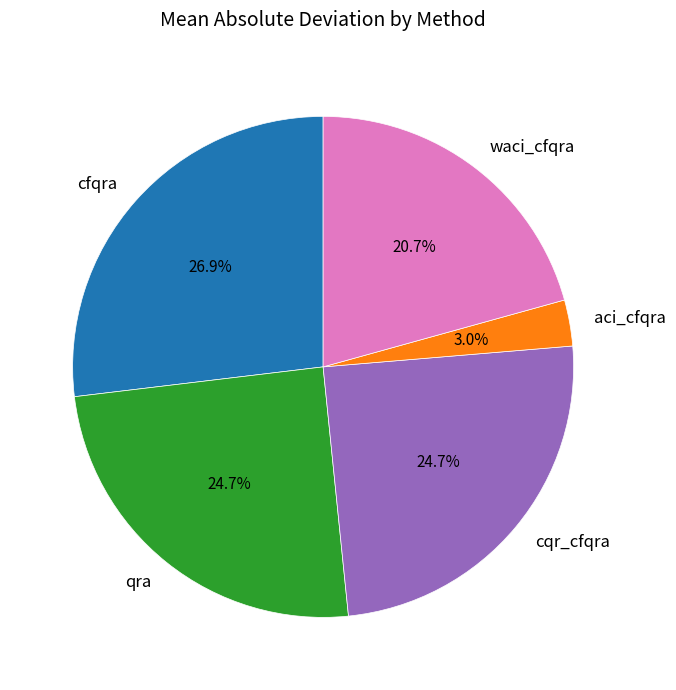

To the nearest percent, what is the average slice percentage?

20%